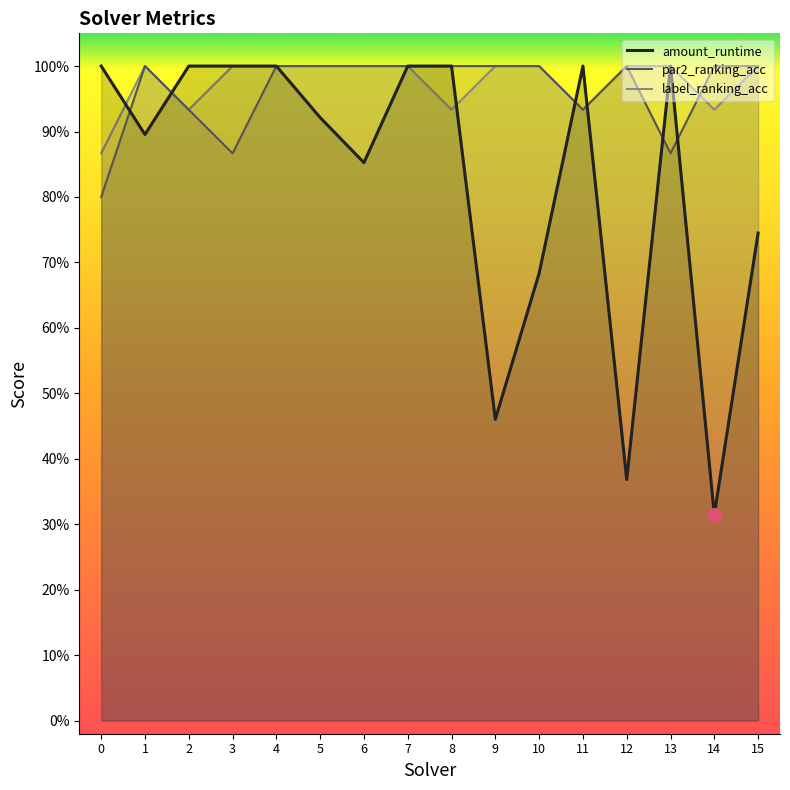

List the series in order of their peak value, highest first.

amount_runtime, par2_ranking_acc, label_ranking_acc